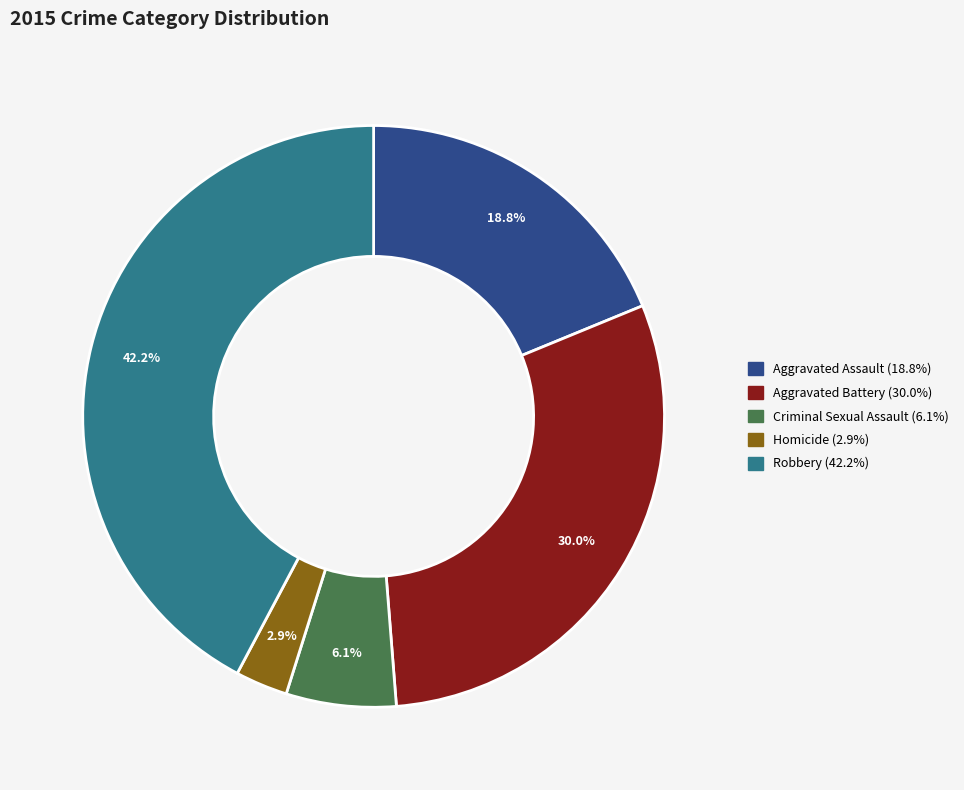

Approximately how many times larger is the value at Aggravated Assault compared to Aggravated Battery?

0.6